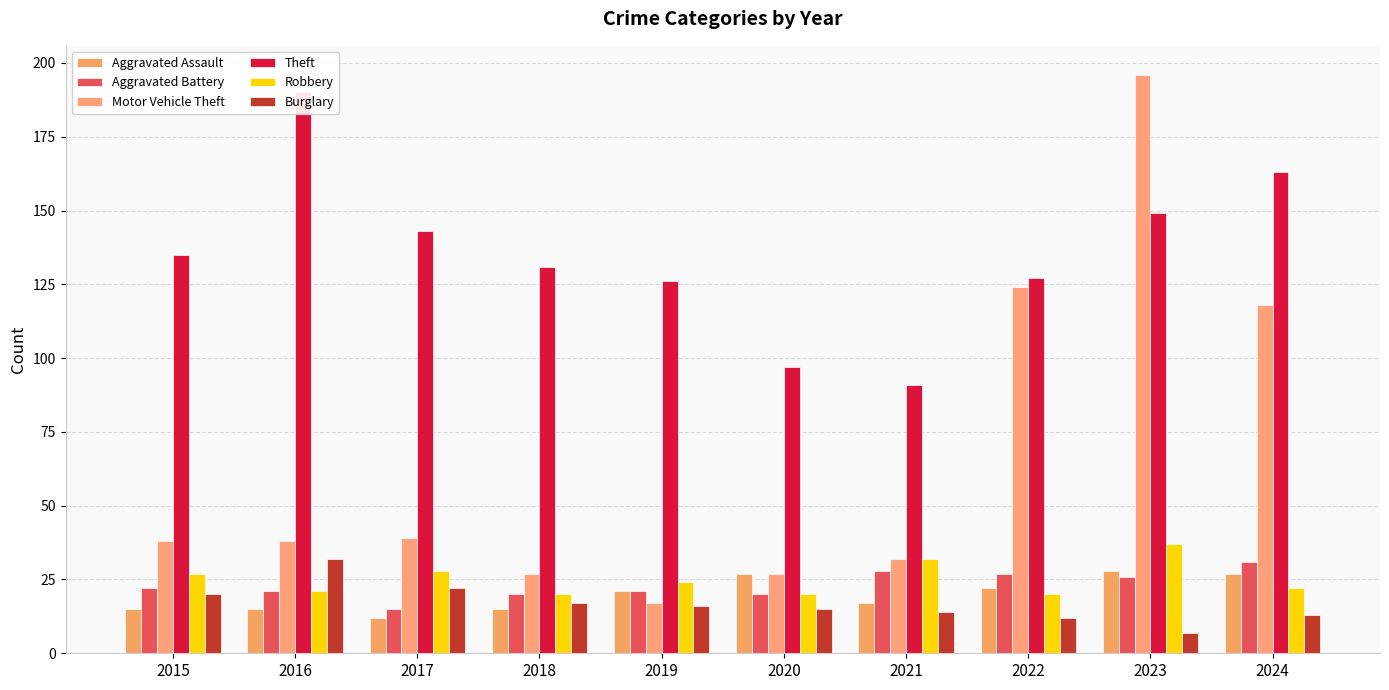

Is the value of Theft at 2021 greater than the value of Aggravated Assault at 2024?

Yes